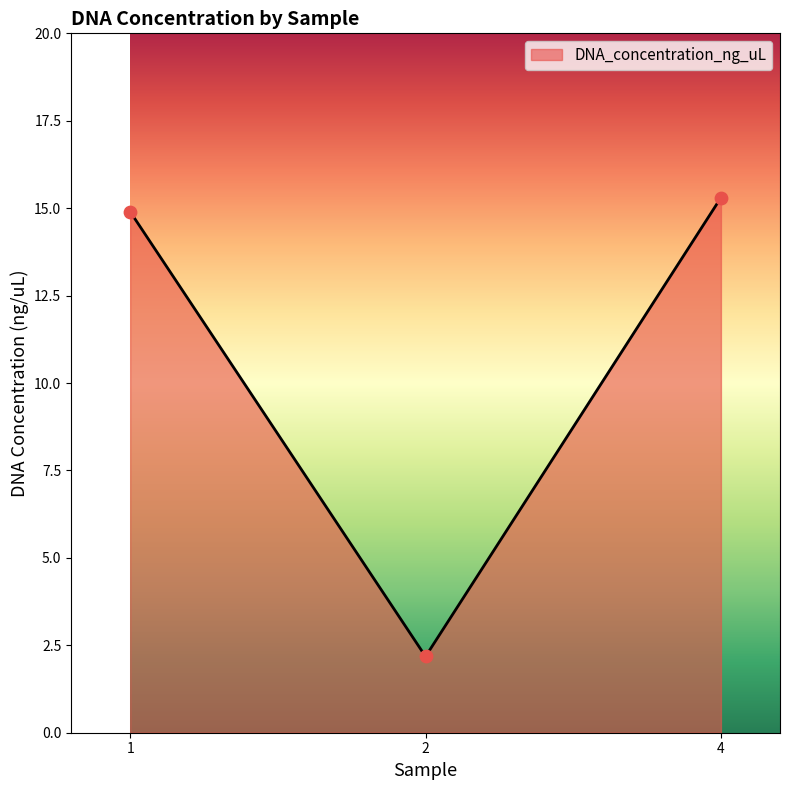

Approximately how many times larger is the value at 2 compared to 4?

0.1